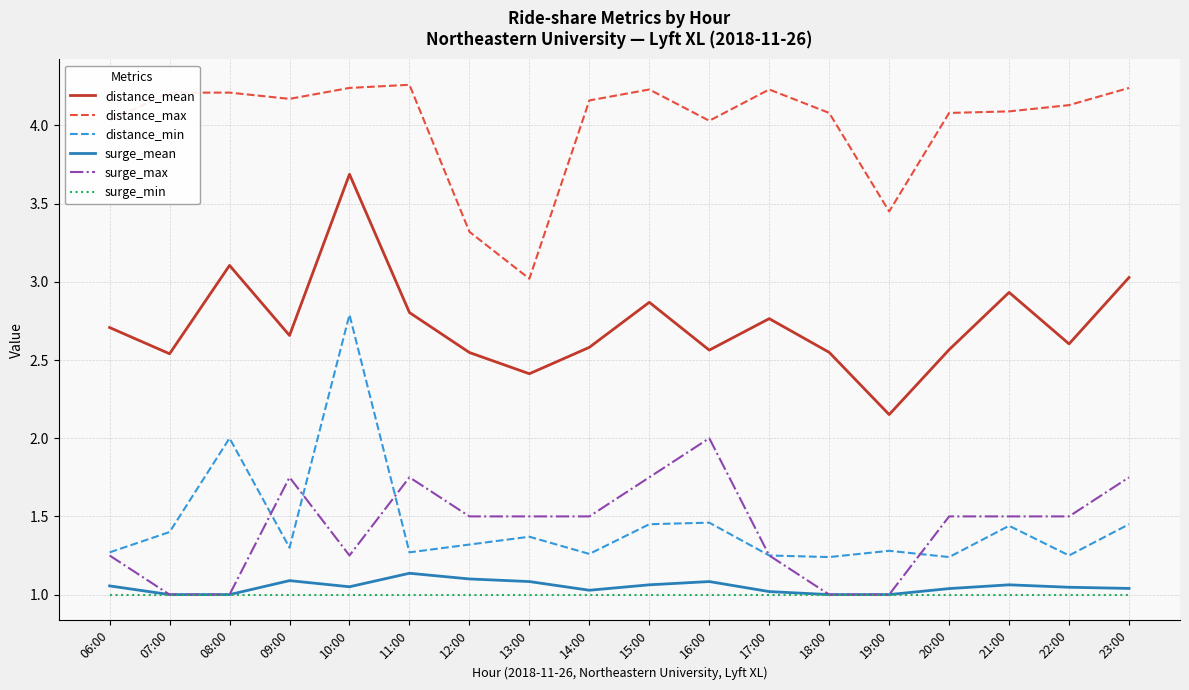

What position from the right is 18:00?

6